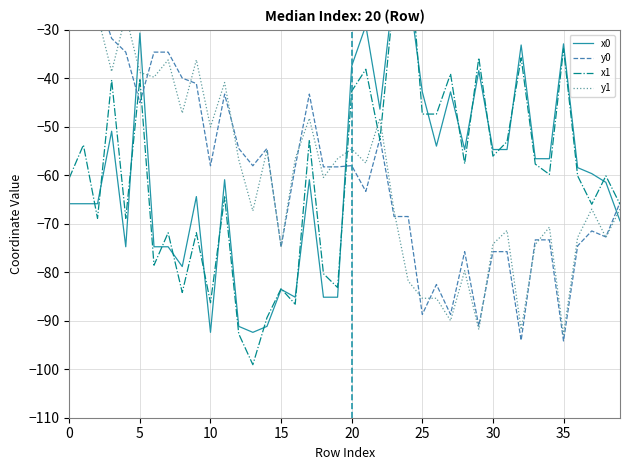

The x0 series shows -26.2 at 15. True or false?

False